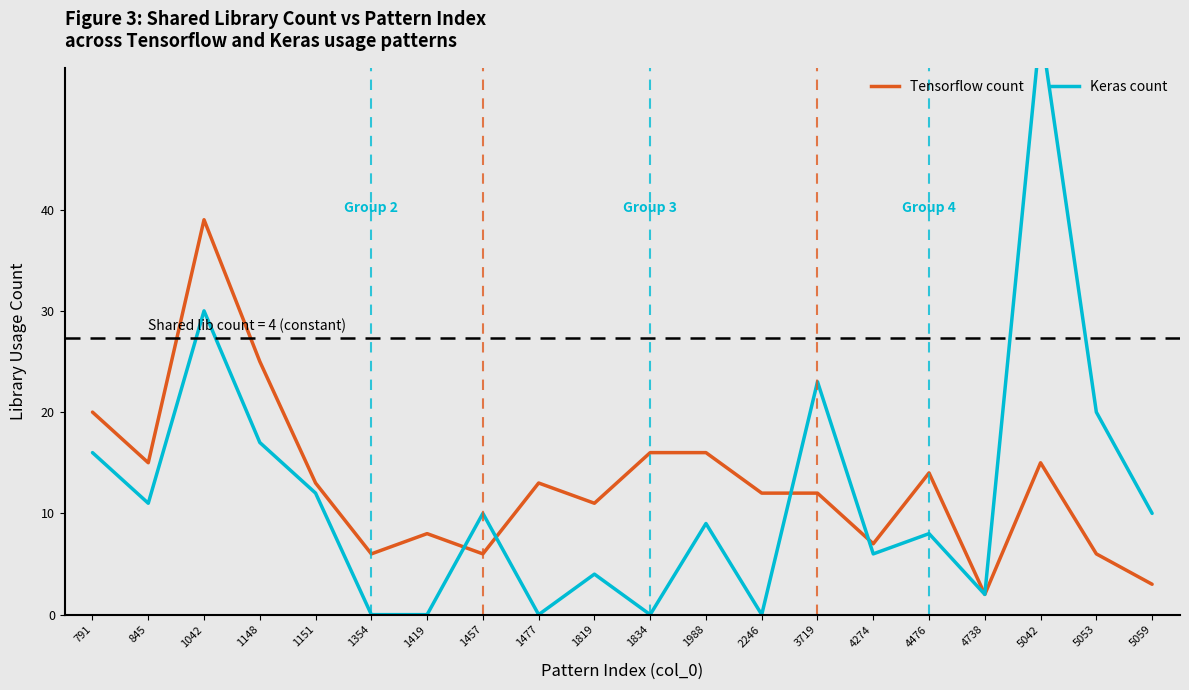

Reading left to right, what are all the values shown in this chart?

Tensorflow: 20	15	39	25	13	6	8	6	13	11	16	16	12	12	7	14	2	15	6	3
Keras: 16	11	30	17	12	0	0	10	0	4	0	9	0	23	6	8	2	58	20	10